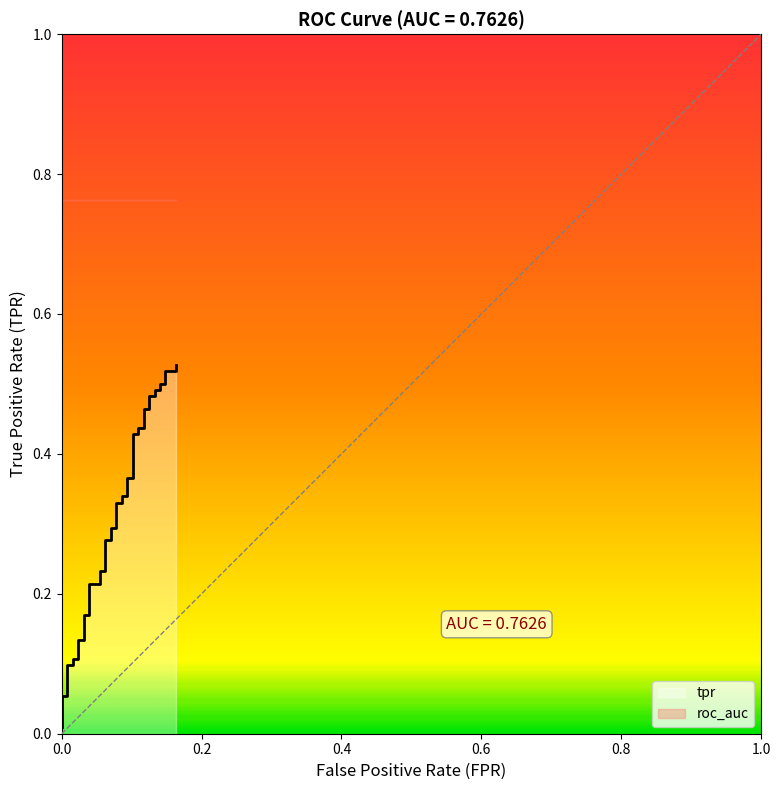

What is the difference between the maximum and minimum values?

0.5